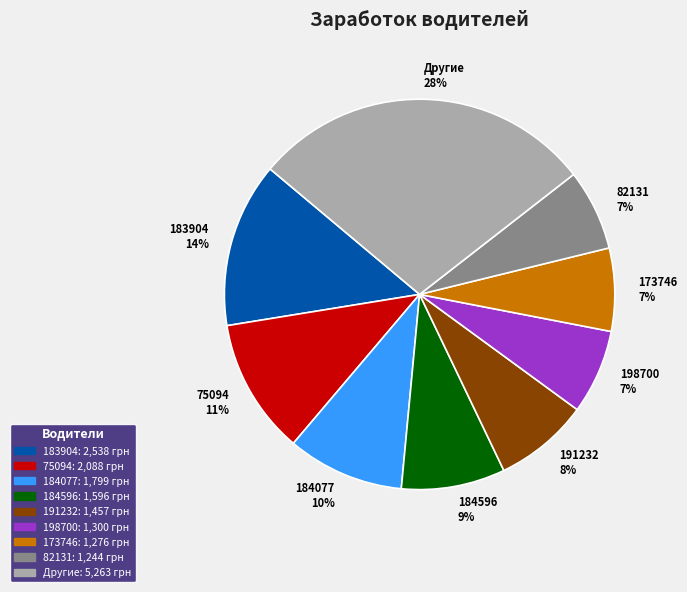

To the nearest percent, what is the average slice percentage?

11%